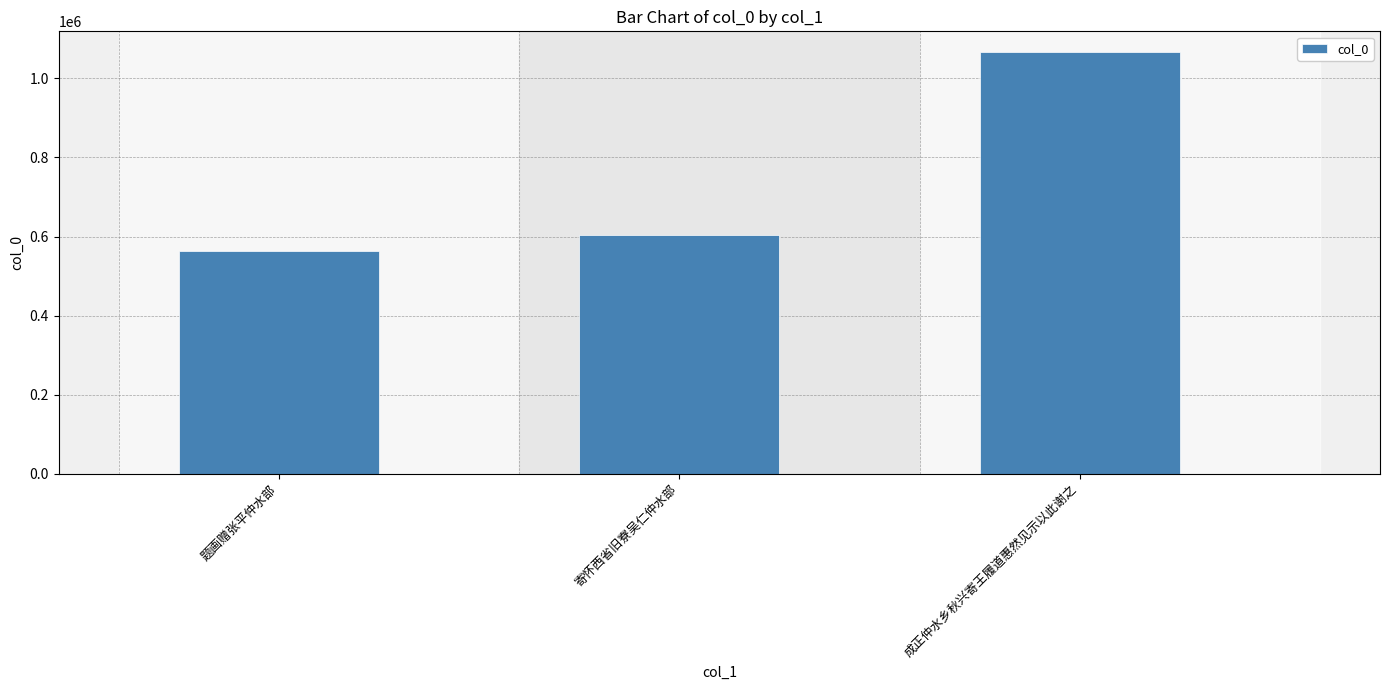

Reading left to right, transcribe all the data shown in this chart.

563191	604890	1065987